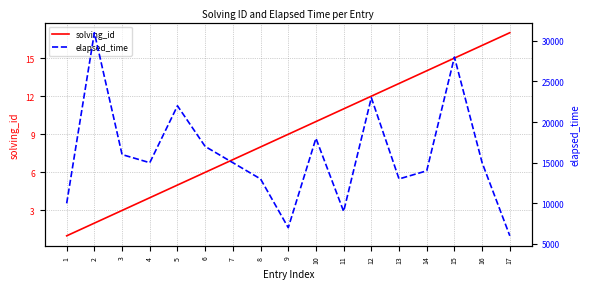

What is the spread (max minus min) of values at 5?

21995